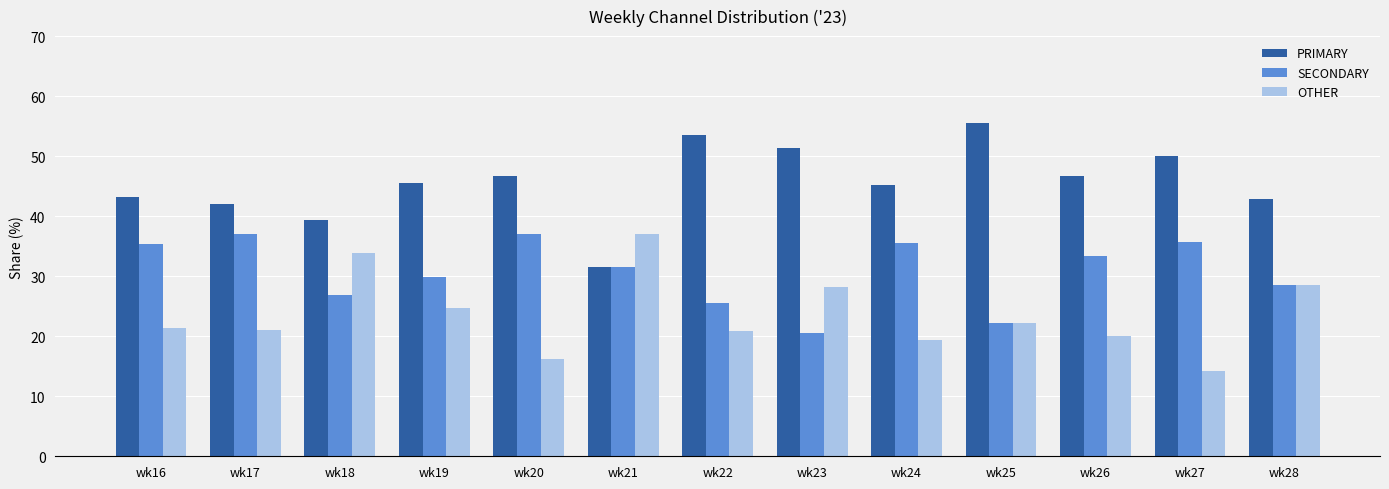

At how many categories does at least one series exceed 28?

13